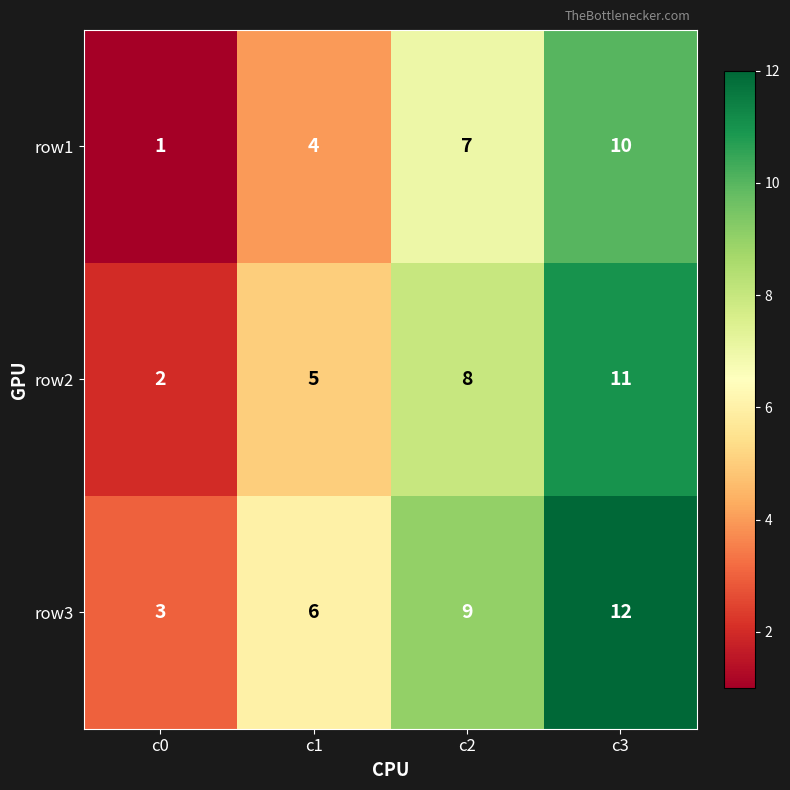

Rank the series at c2 from lowest to highest value.

row1, row2, row3